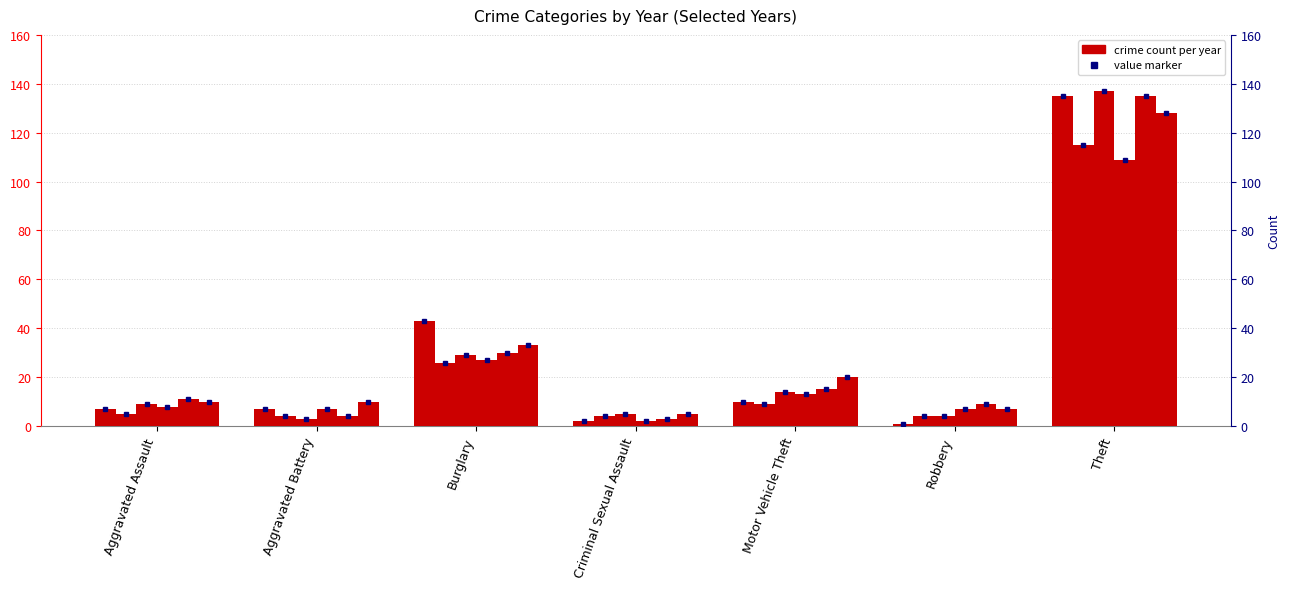

True or false: 2015 has a value of 66 at Theft.

False